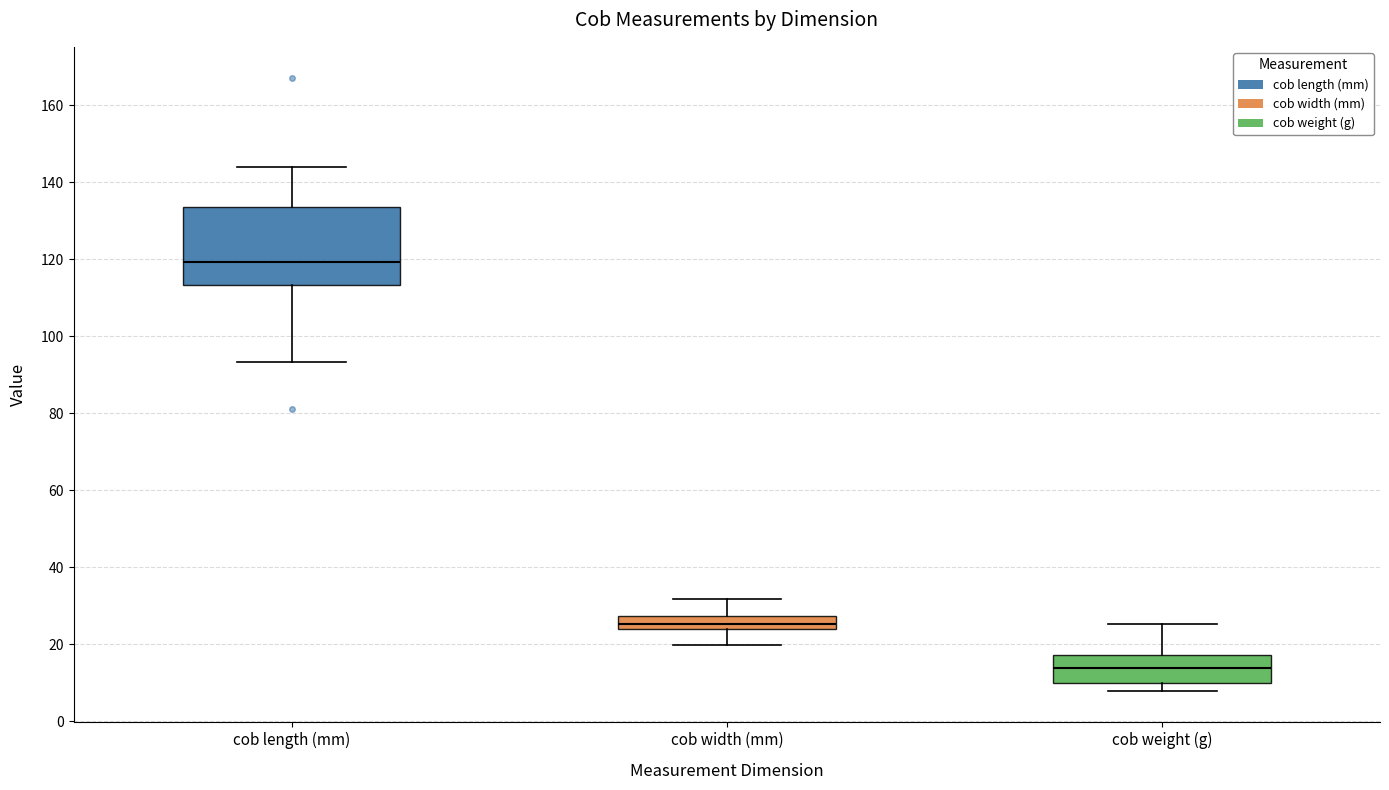

Comparing the boxes themselves (not the whiskers), which one is the tallest?

cob length (mm)